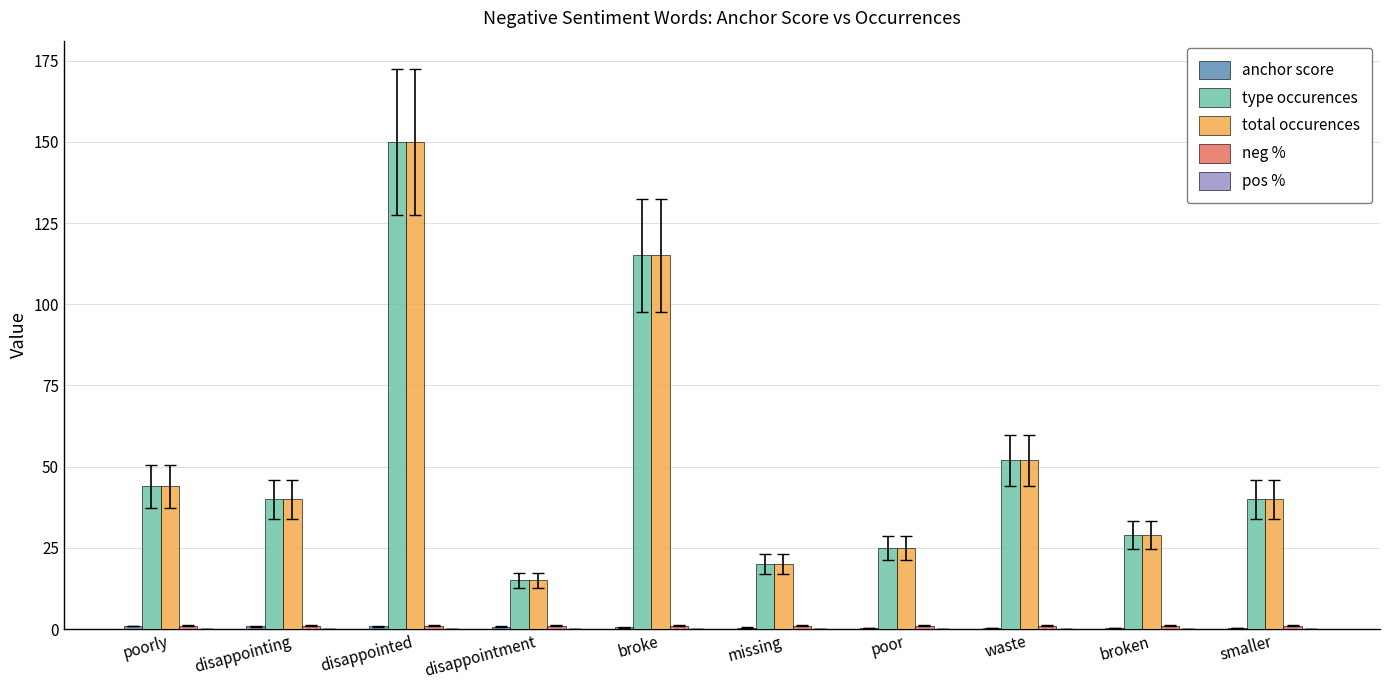

Where does the type occurences series first go above 40?

poorly